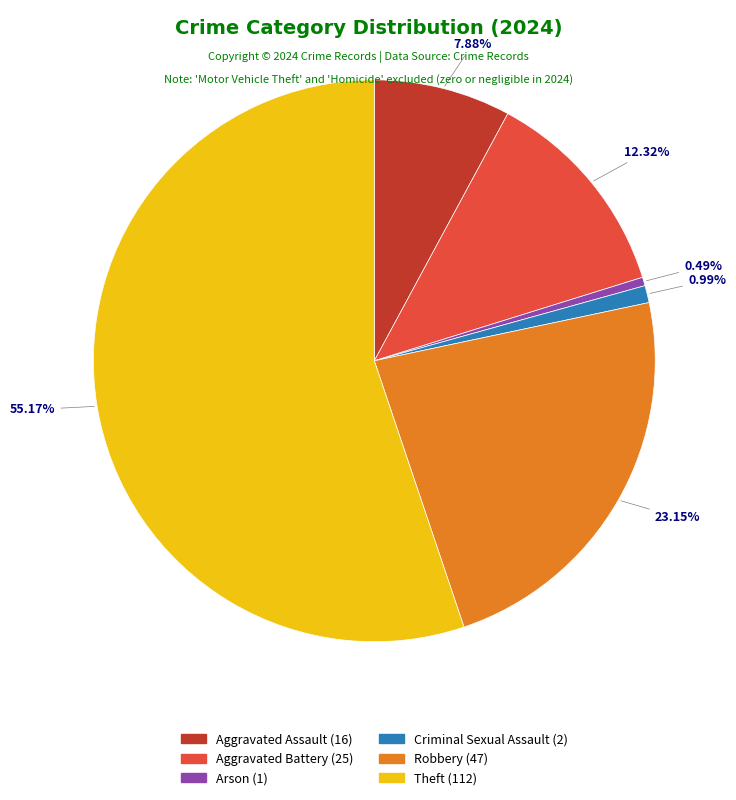

Is there any slice that represents more than half of the pie?

Yes